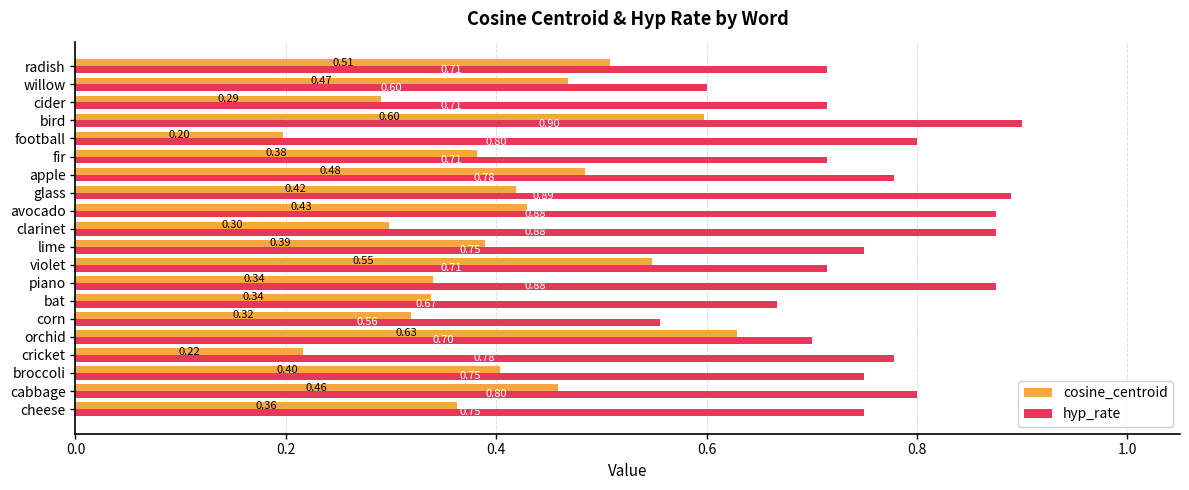

How many series are shown in this chart?

2